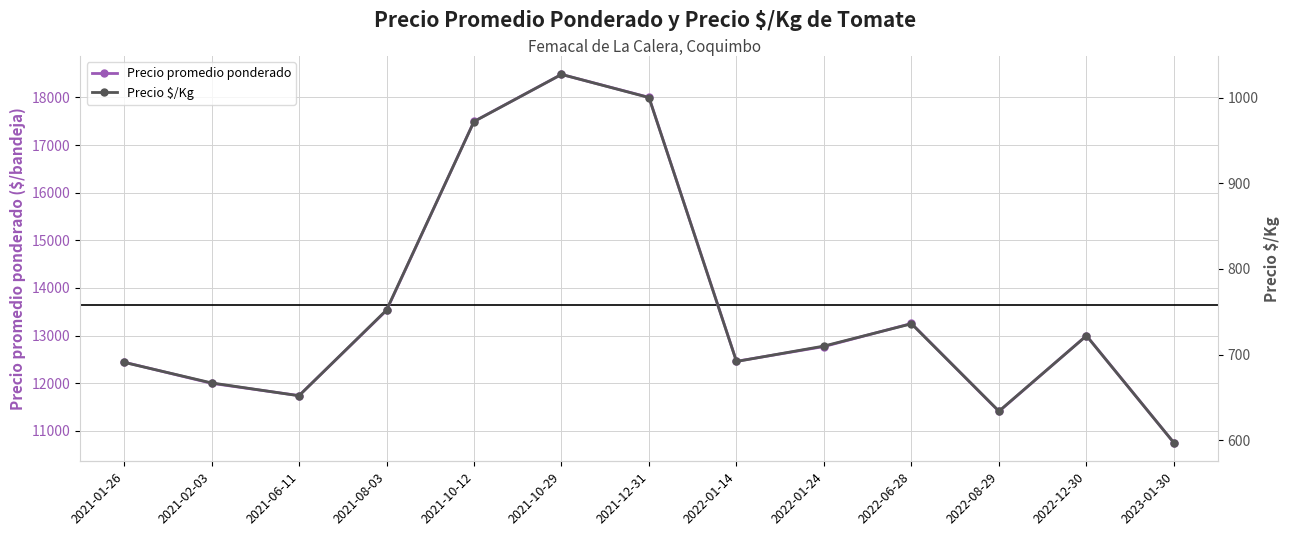

Reading left to right, list all the values displayed in this chart.

Precio promedio ponderado: 2021-01-26=12444	2021-02-03=12000	2021-06-11=11742	2021-08-03=13528	2021-10-12=17495	2021-10-29=18481	2021-12-31=18000	2022-01-14=12462	2022-01-24=12771	2022-06-28=13255	2022-08-29=11410	2022-12-30=13000	2023-01-30=10750
Precio $/Kg: 2021-01-26=691	2021-02-03=667	2021-06-11=652	2021-08-03=752	2021-10-12=972	2021-10-29=1027	2021-12-31=1000	2022-01-14=692	2022-01-24=710	2022-06-28=736	2022-08-29=634	2022-12-30=722	2023-01-30=597